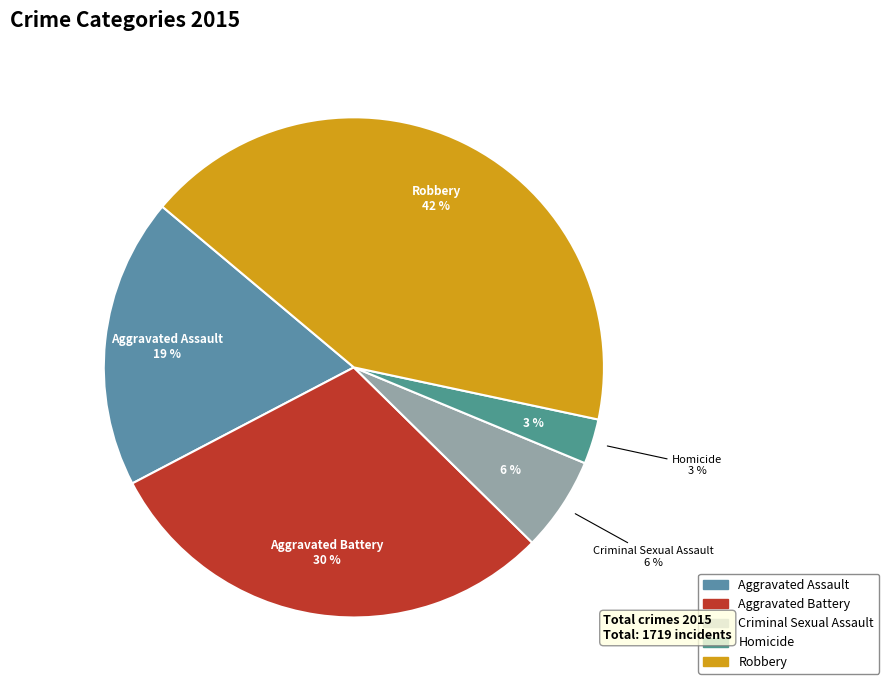

Does Aggravated Battery represent more than half of the total?

No